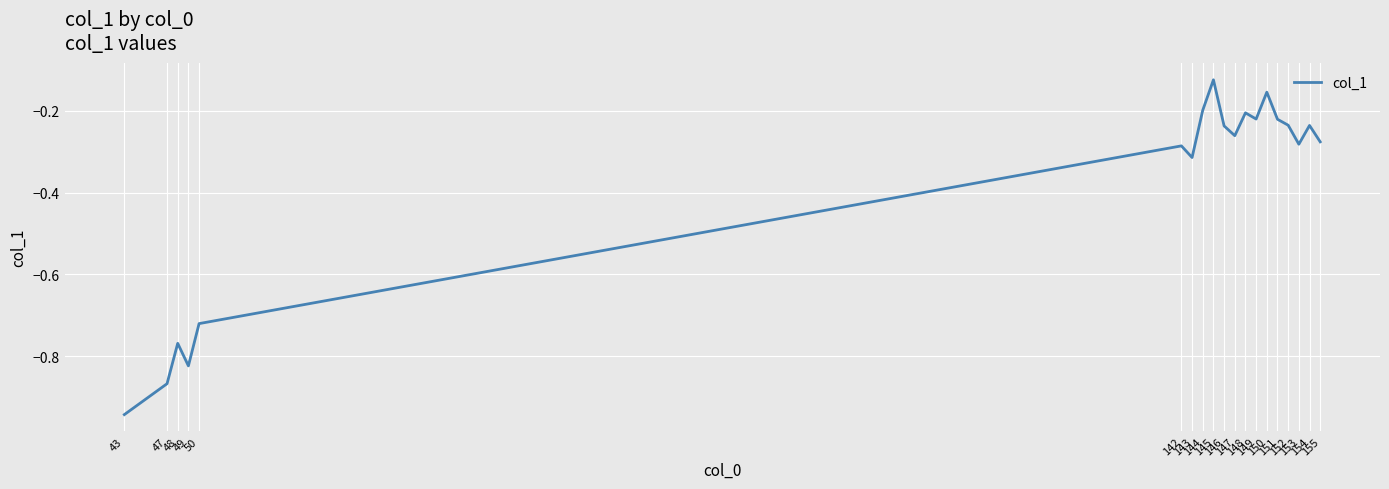

Which has a higher value, 148 or 150?

150